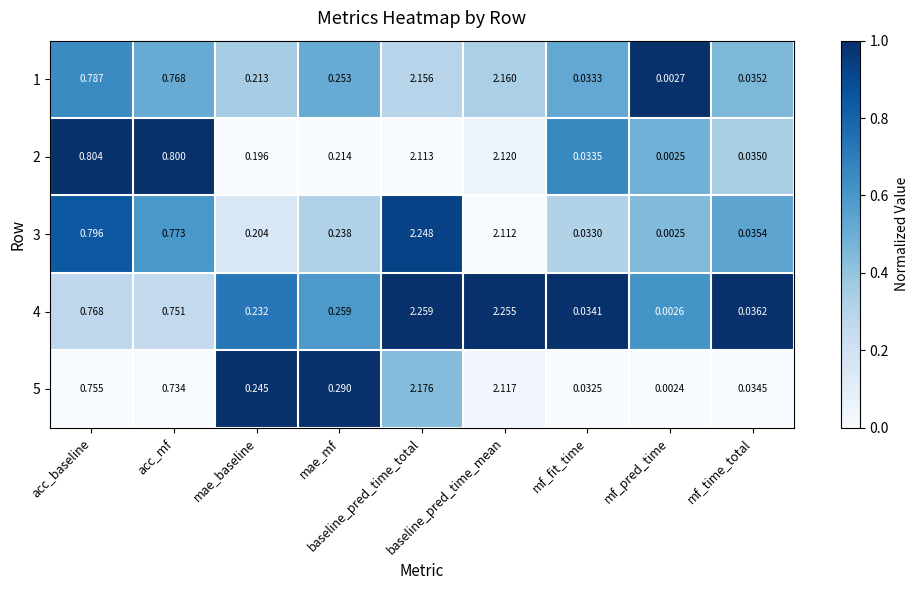

What is the total value across all series at baseline_pred_time_mean?

10.8